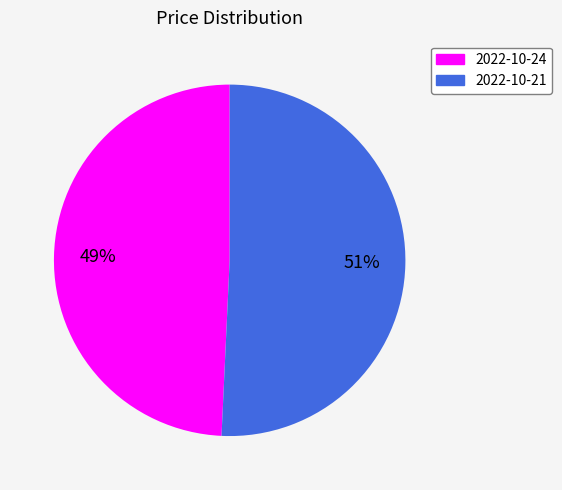

To the nearest percent, what is the average slice percentage?

50%